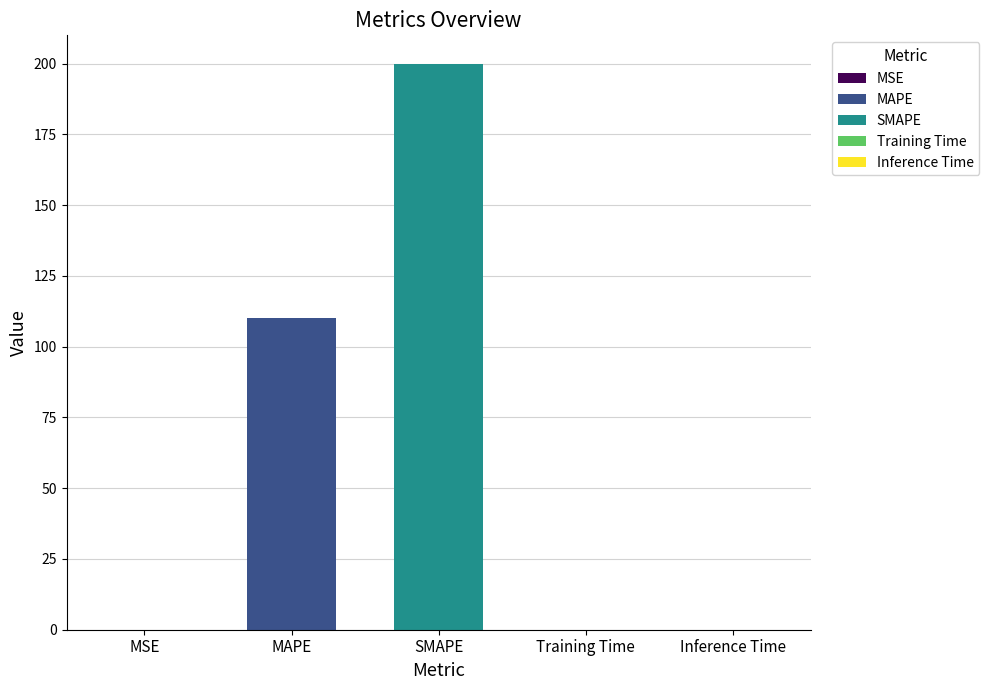

At which category does the chart reach its peak across all series?

SMAPE